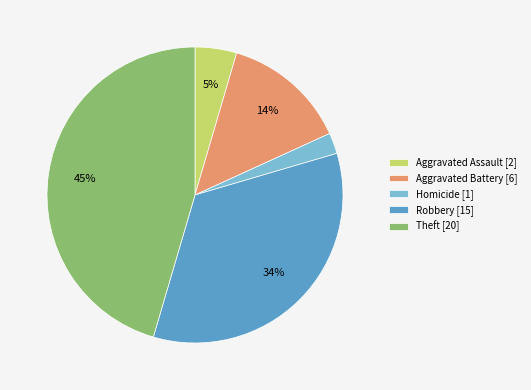

Which has a higher value, Homicide [1] or Aggravated Battery [6]?

Aggravated Battery [6]